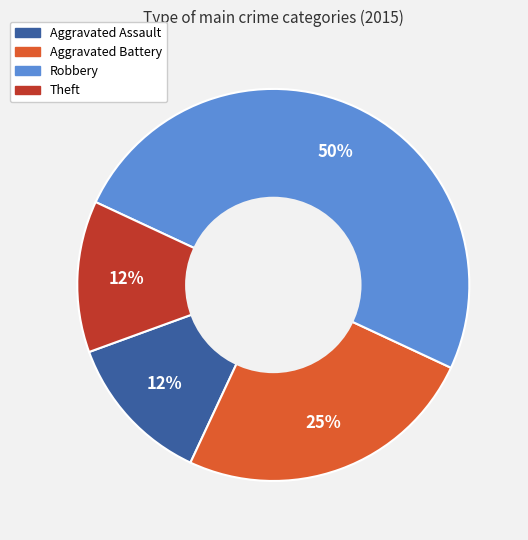

What percentage is the Aggravated Battery slice, to the nearest percent?

25%